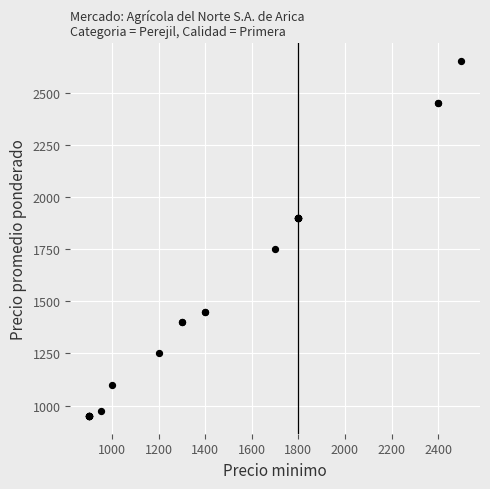

What Y value in the scatter plot is closest to 1800?

1750